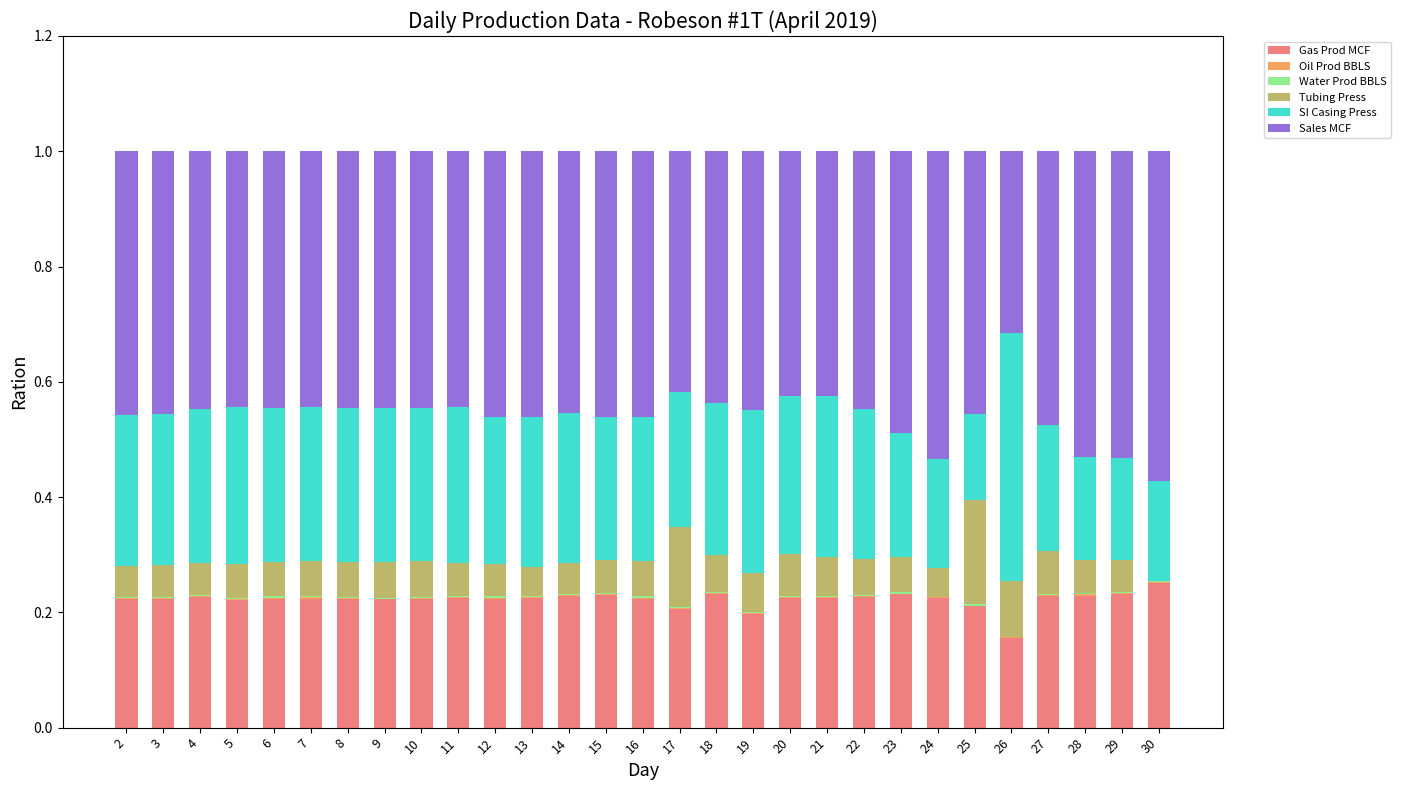

True or false: Gas Prod MCF has a value of 0.3 at 4.

False